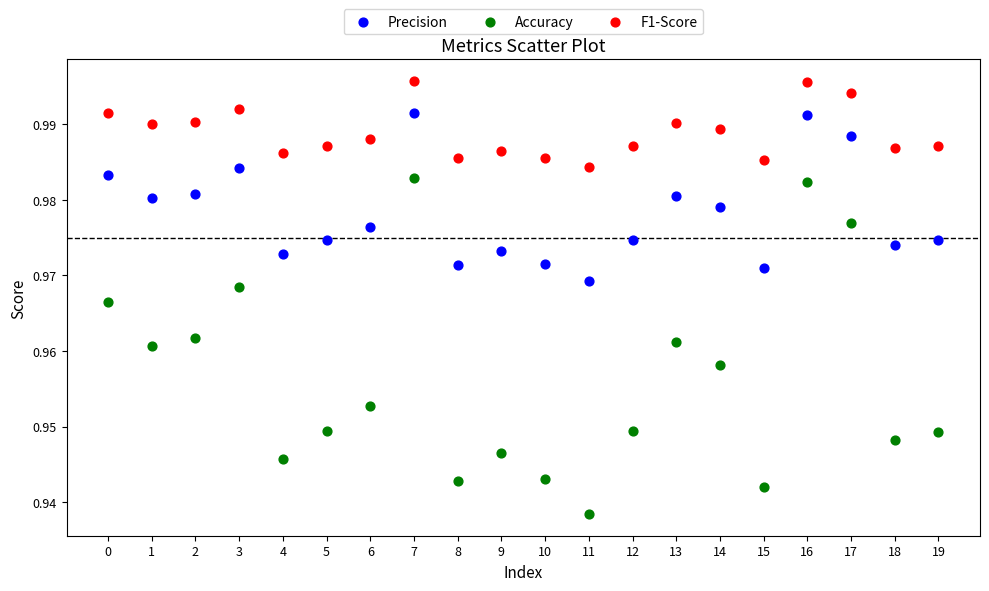

Which series reaches the minimum Y coordinate?

Accuracy